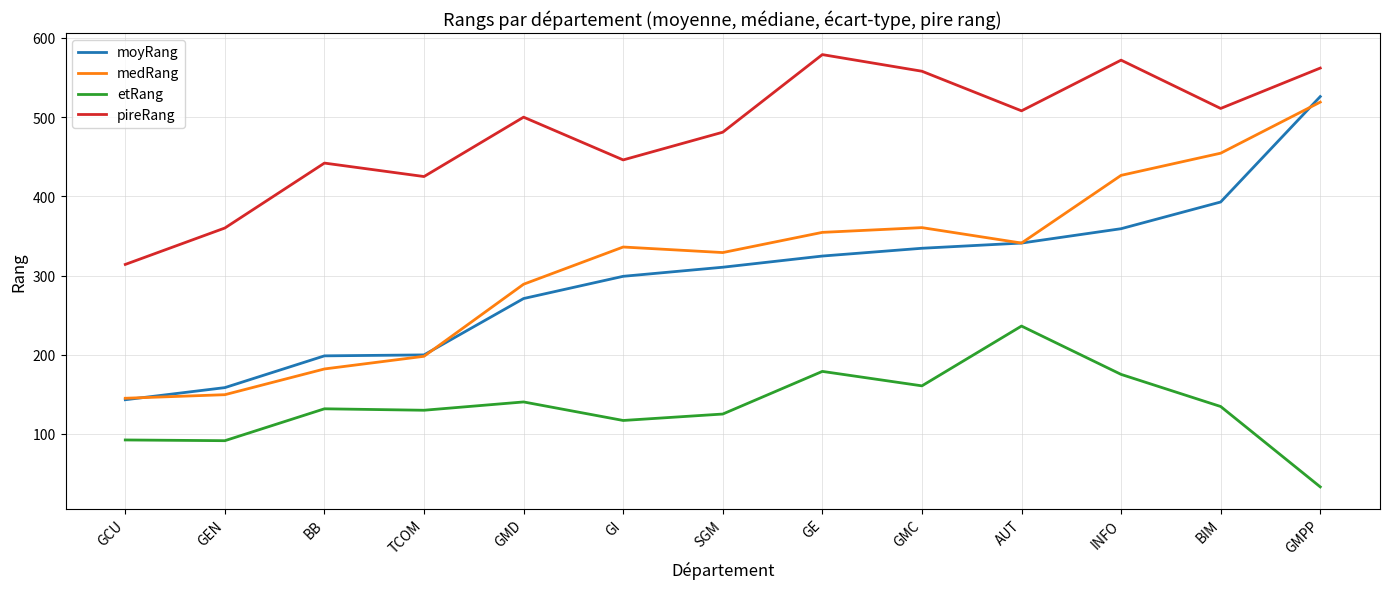

Between BB and AUT, which series saw the biggest shift?

medRang